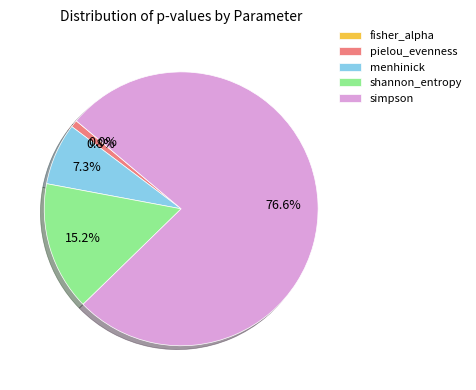

Is the sum of shannon_entropy and menhinick greater than half?

No